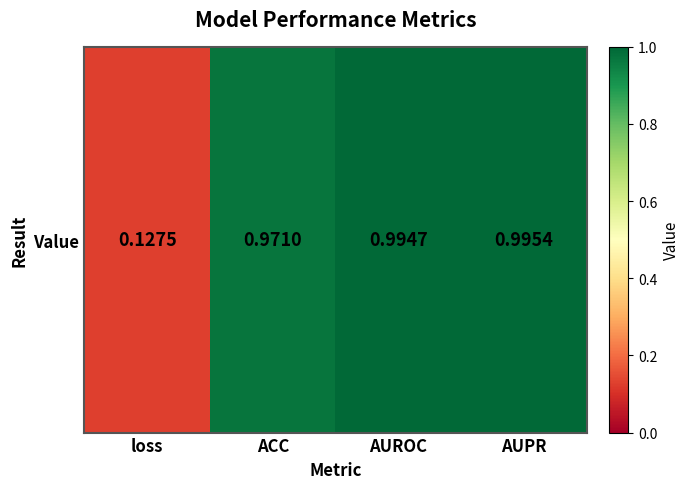

Rank the categories by value from lowest to highest.

loss, ACC, AUROC, AUPR